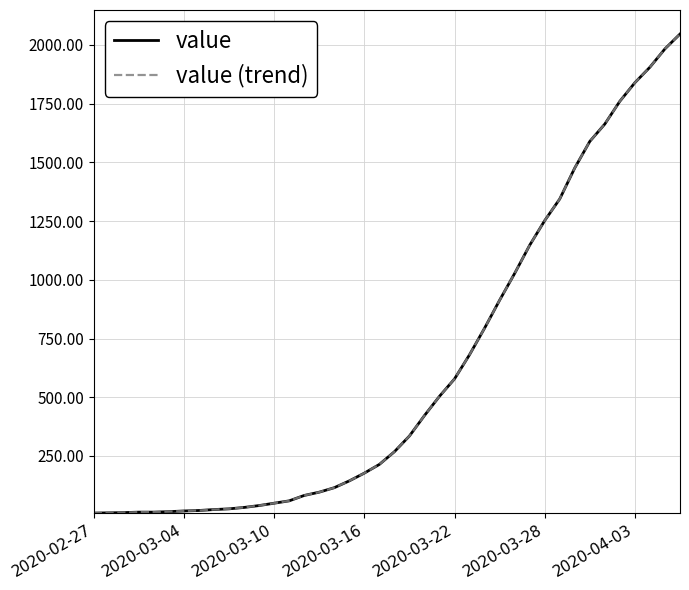

Is this an area chart (filled region under the line)?

No